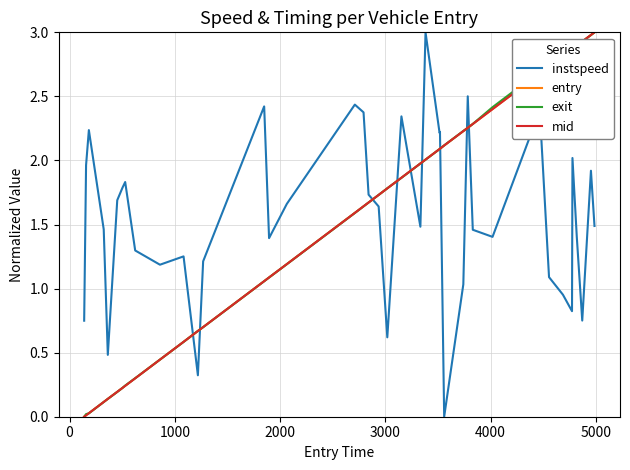

What is the maximum value for exit?

3.0